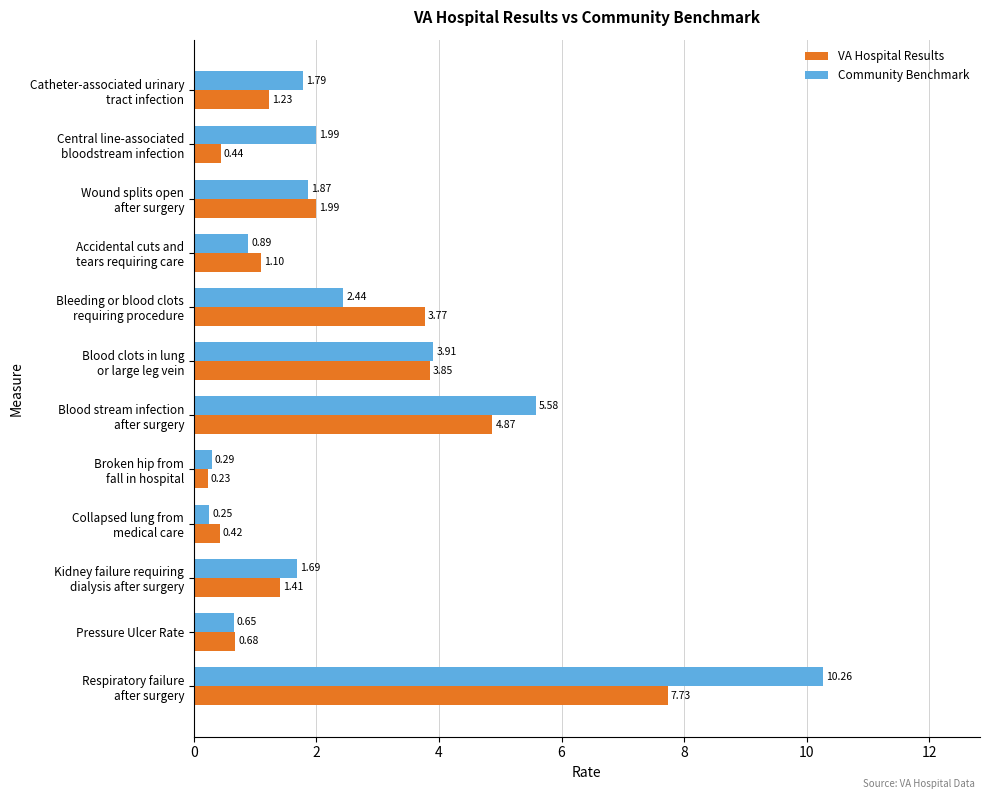

Which series has the largest range (max minus min)?

Community Benchmark